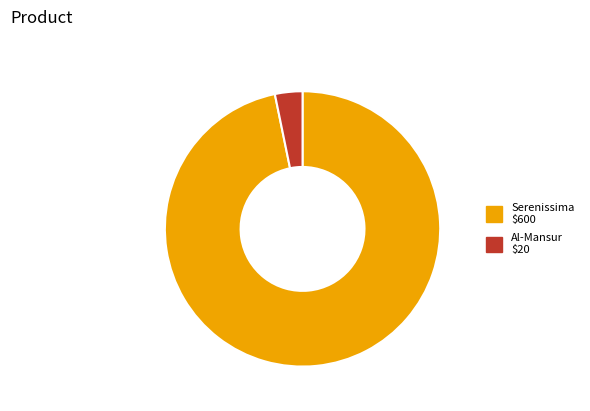

Between Serenissima and Al-Mansur, which is larger?

Serenissima